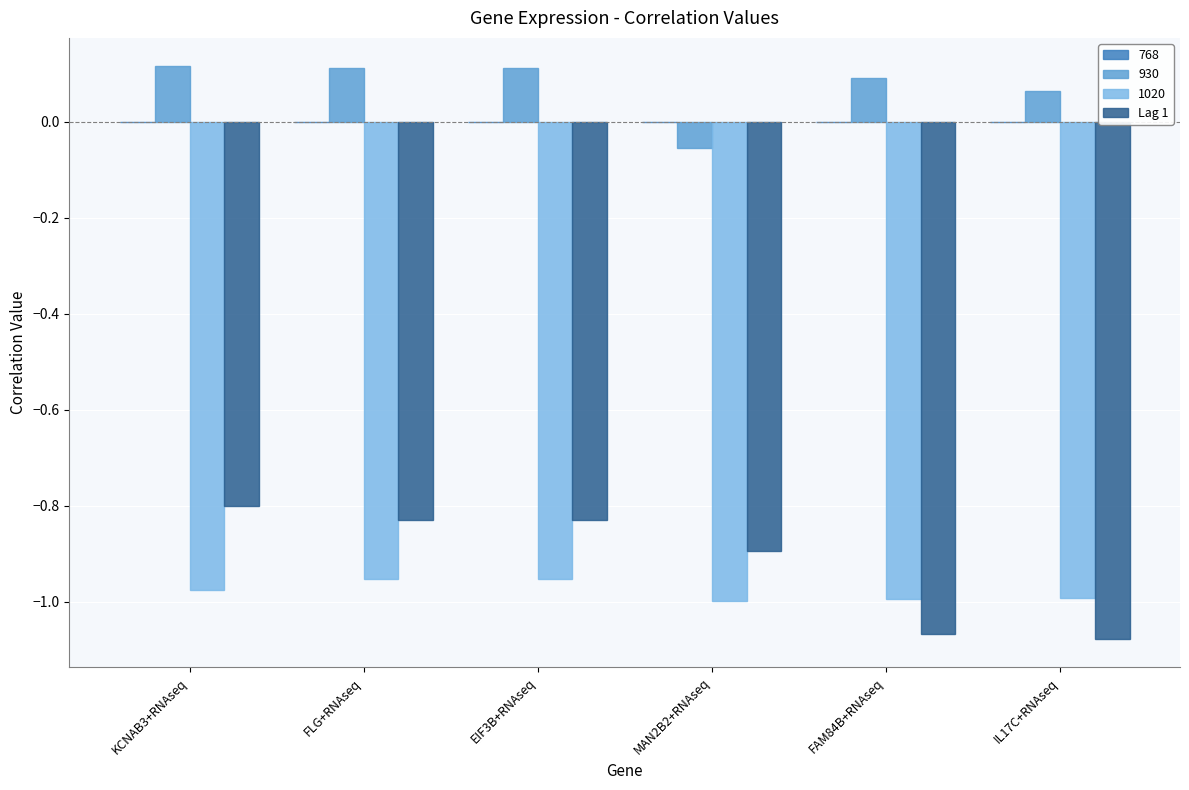

At which label does 930 first exceed 0?

KCNAB3+RNAseq